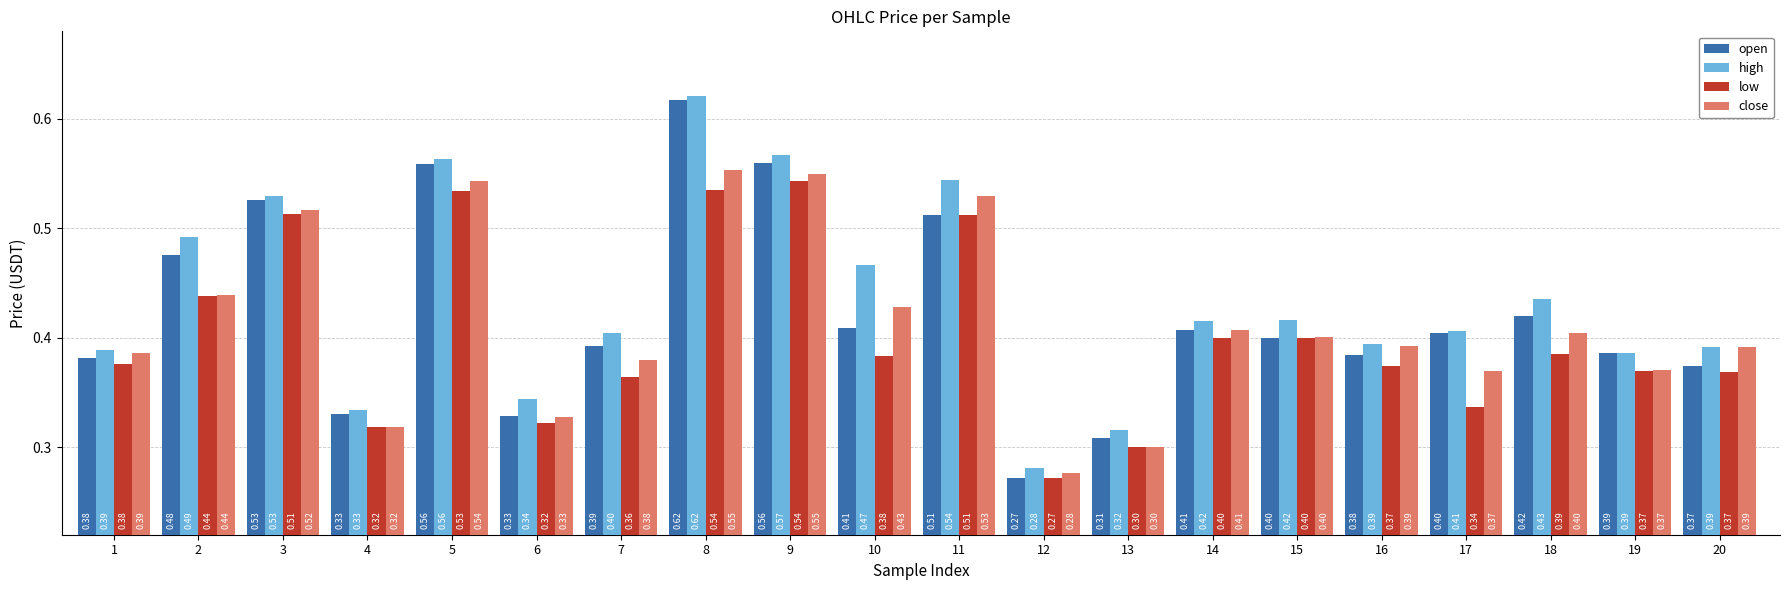

Rank the series by their average value, from lowest to highest.

low, close, open, high